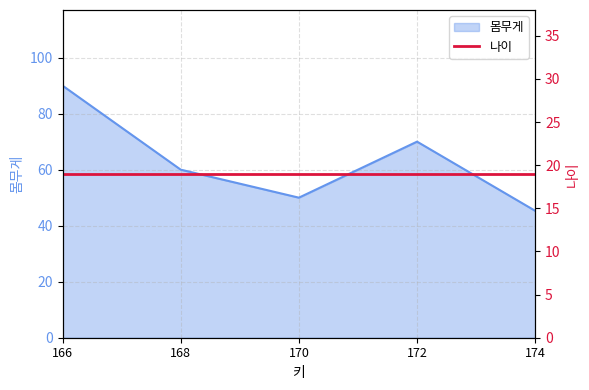

What is the difference between the maximum and minimum values?

44.7